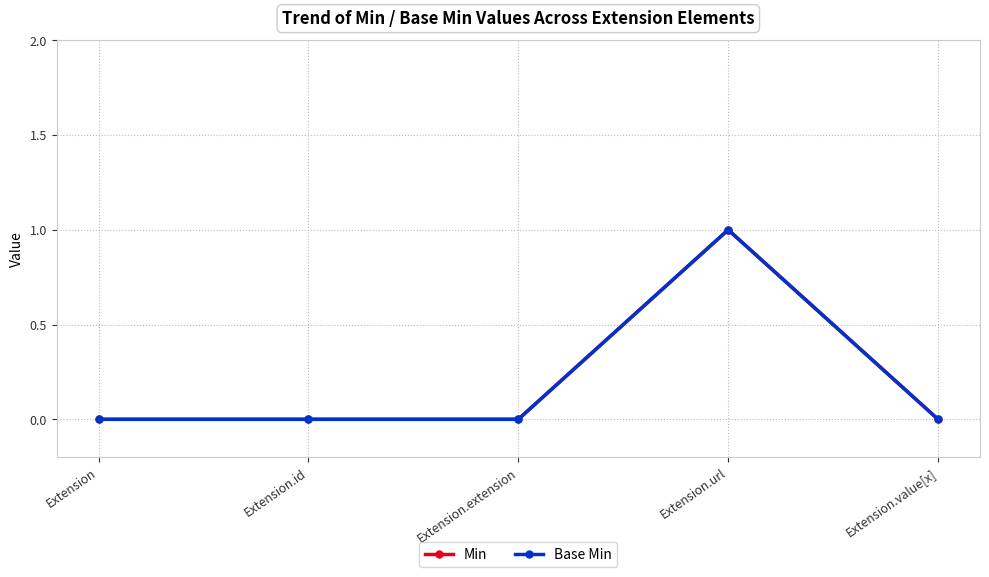

What is the difference between the maximum and minimum values in the Base Min series?

1